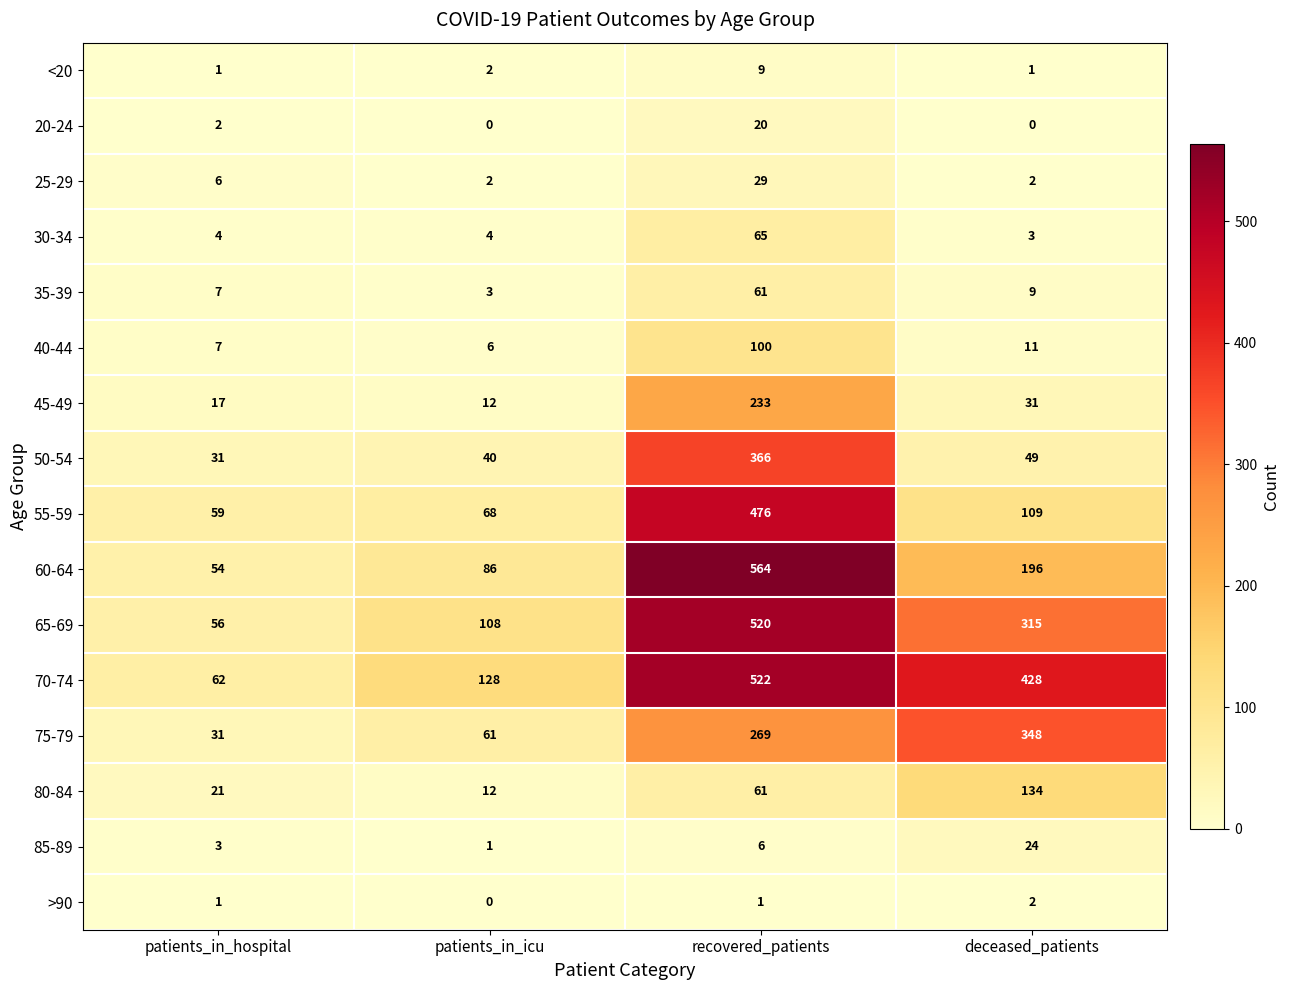

What is the sum of the 40-44 values at patients_in_hospital and deceased_patients?

18